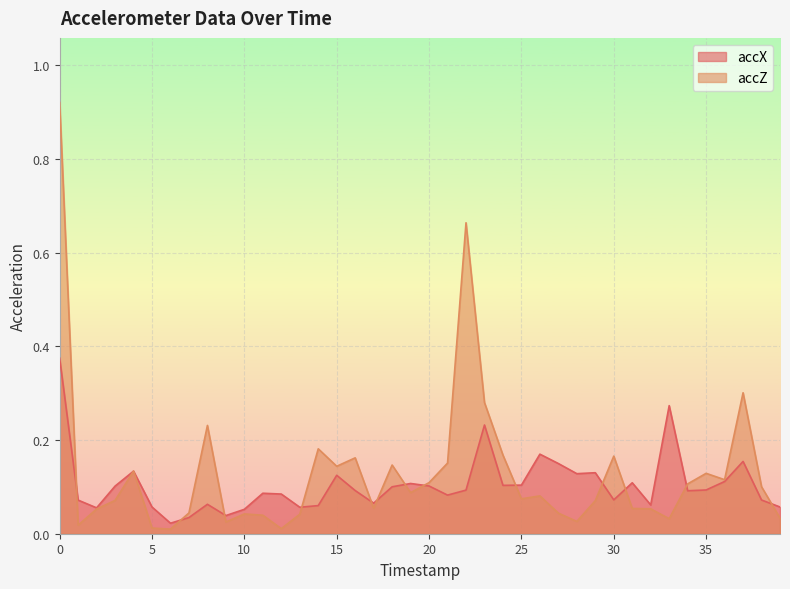

What is the difference between the second highest and second lowest values in the accZ series?

0.7